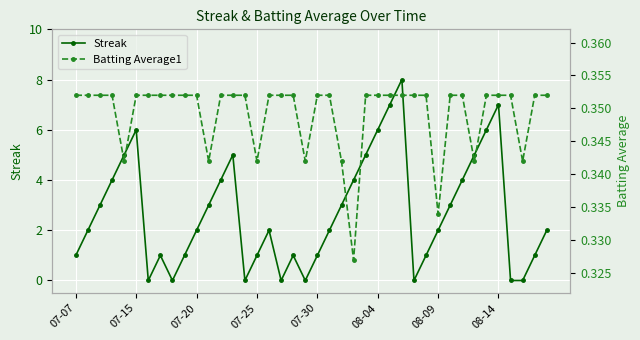

Which series has the widest spread of values?

Streak